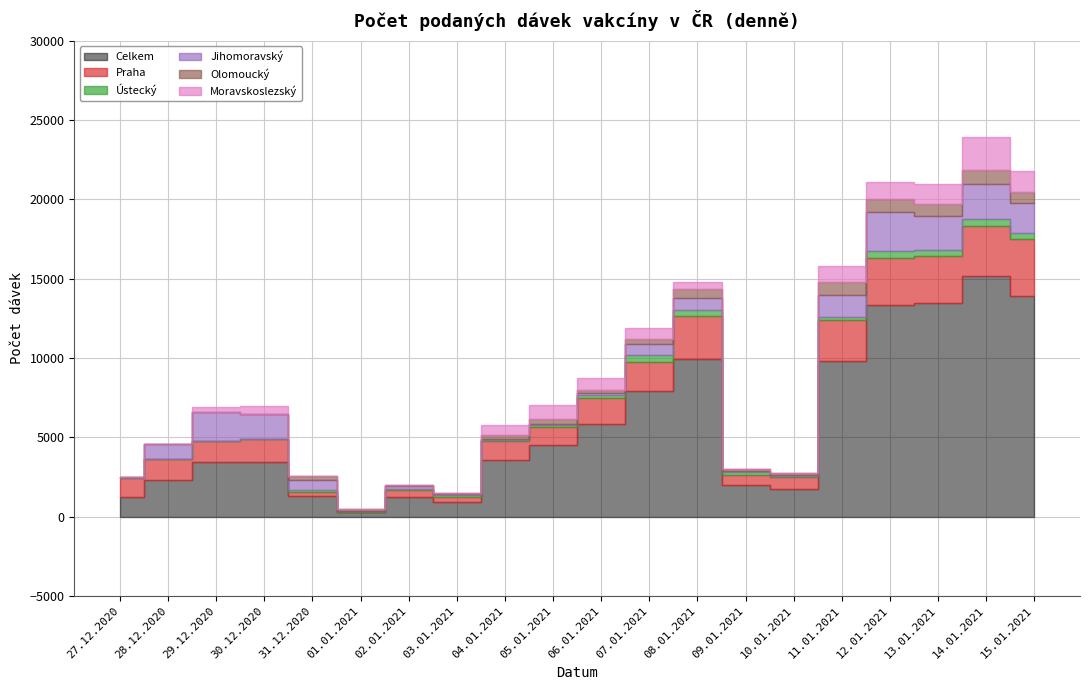

What is the label of the 12th point from the left?

07.01.2021